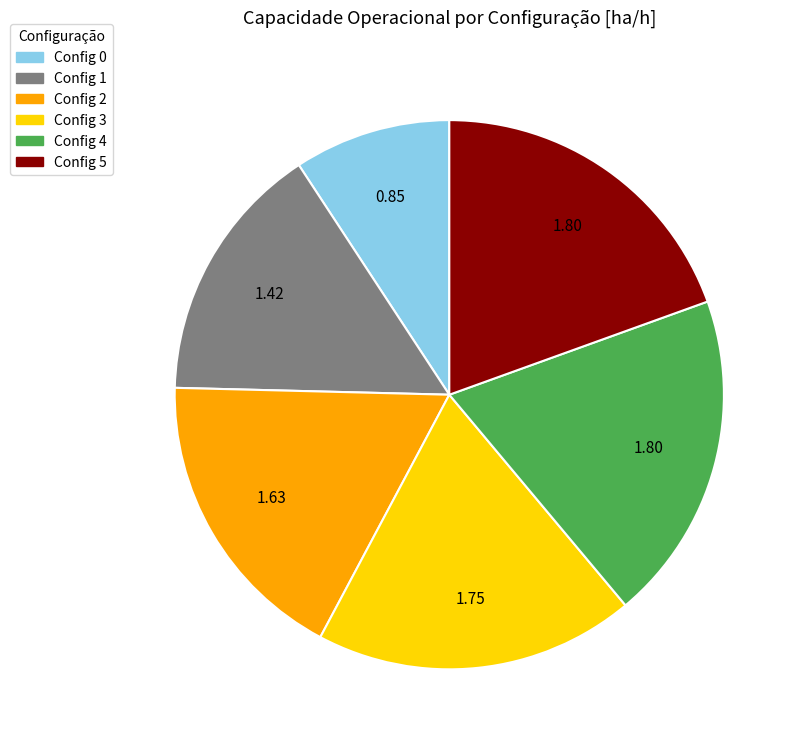

Does any single category account for the majority?

No